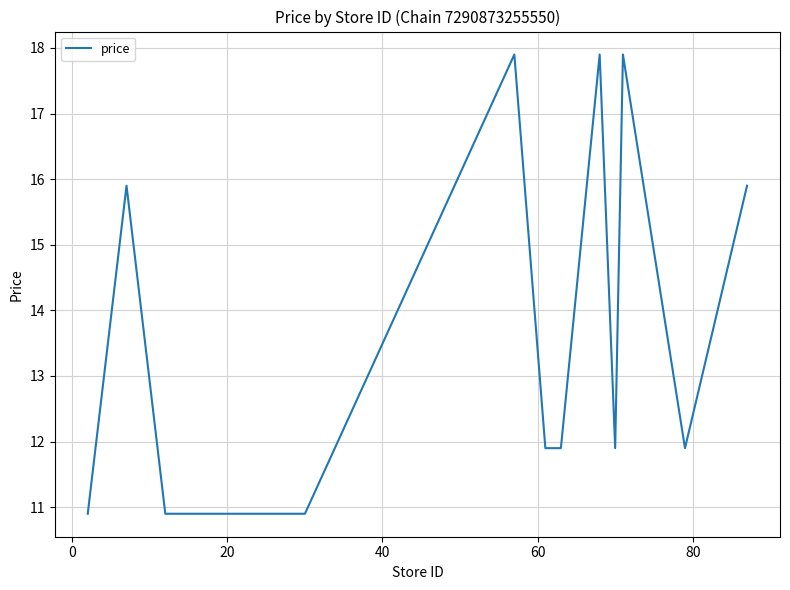

What is the difference between the maximum and minimum values?

7.0